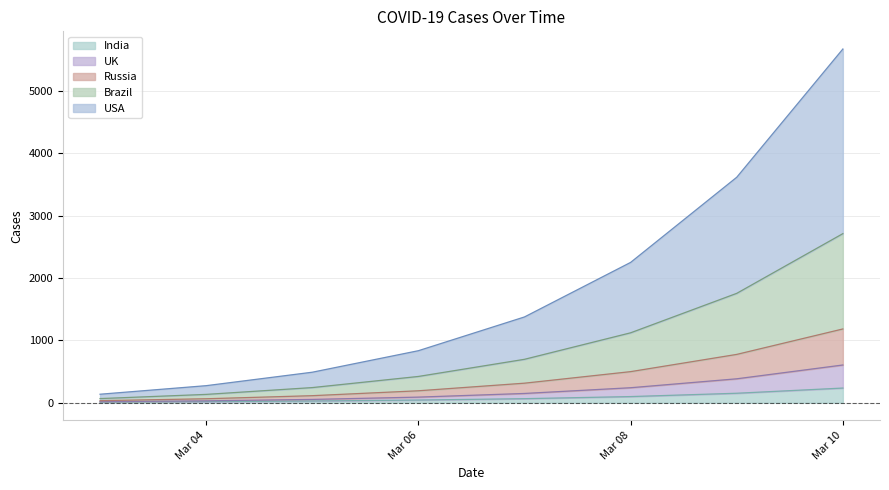

True or false: USA and Brazil cross at least once.

False